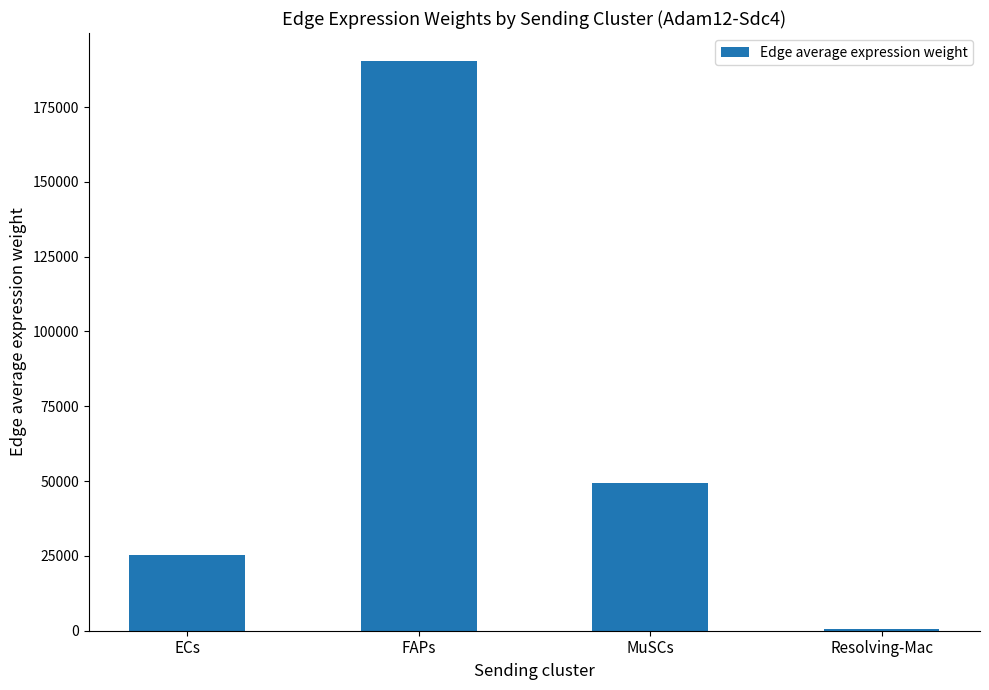

Reading right to left, what are all the values shown in this chart?

Resolving-Mac=654.9	MuSCs=49404.5	FAPs=190237.4	ECs=25412.9